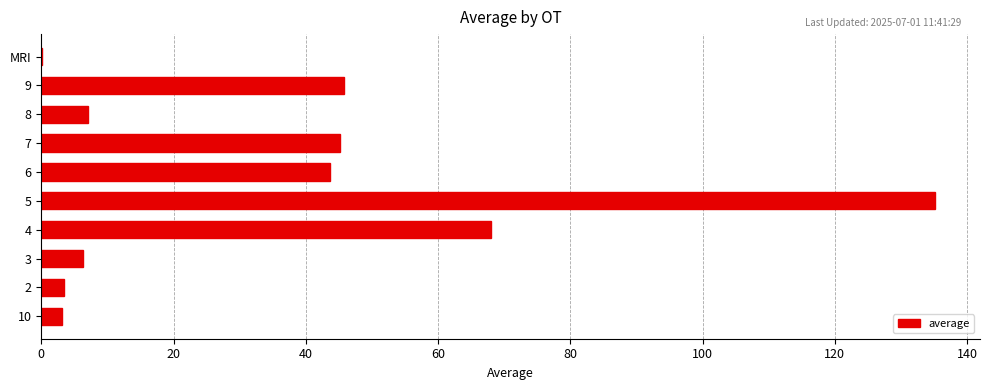

What is the change in value from 4 to 5?

+67.2